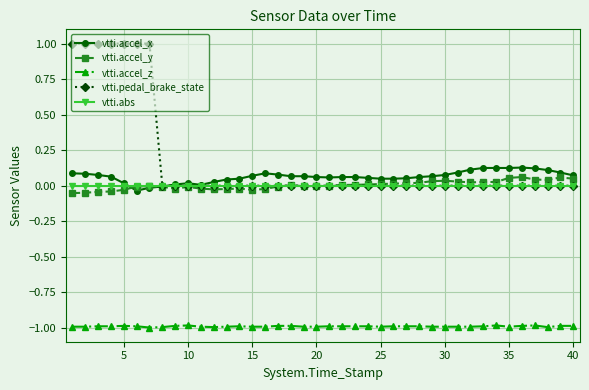

True or false: vtti.accel_y and vtti.accel_z intersect in this chart.

False